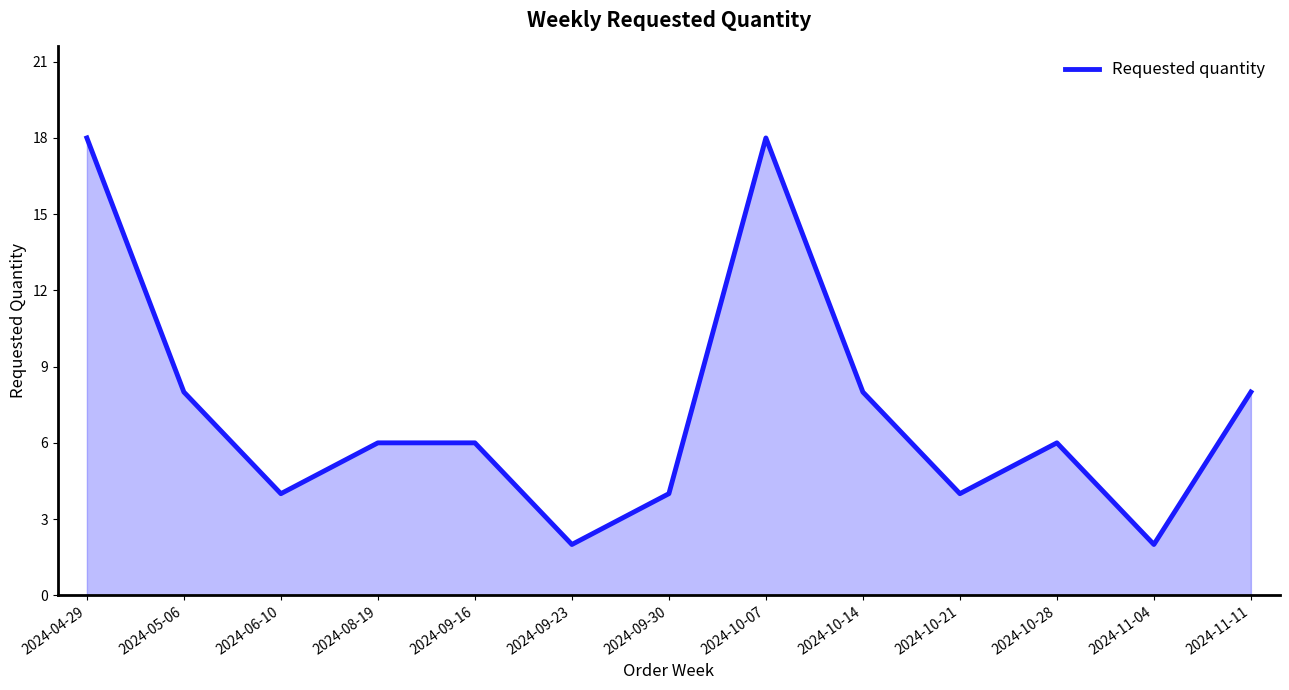

What is the greatest value displayed?

18